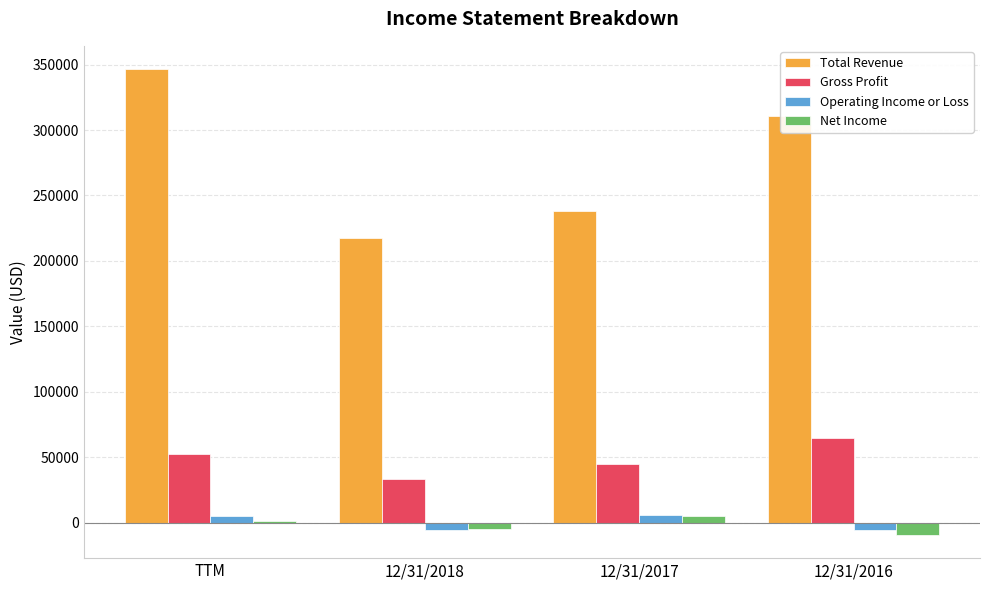

What is the highest value of the Total Revenue series?

346537